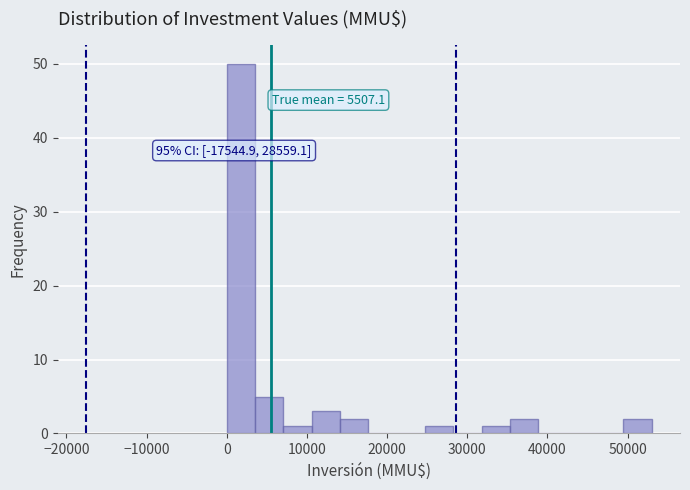

Read against the x-axis, roughly where is the centre of the tallest bar?

2000